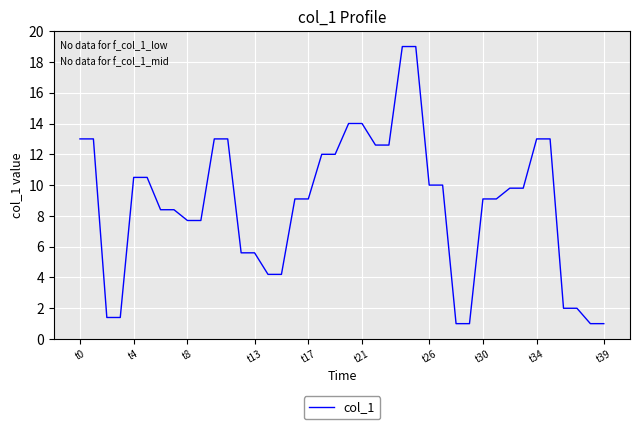

What is the difference between the maximum and minimum values?

18.0